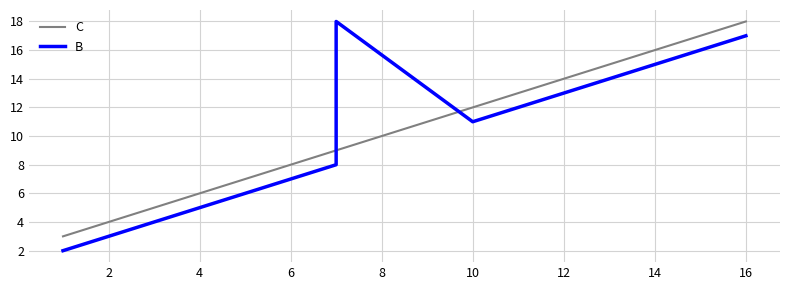

What is the maximum value for C?

18